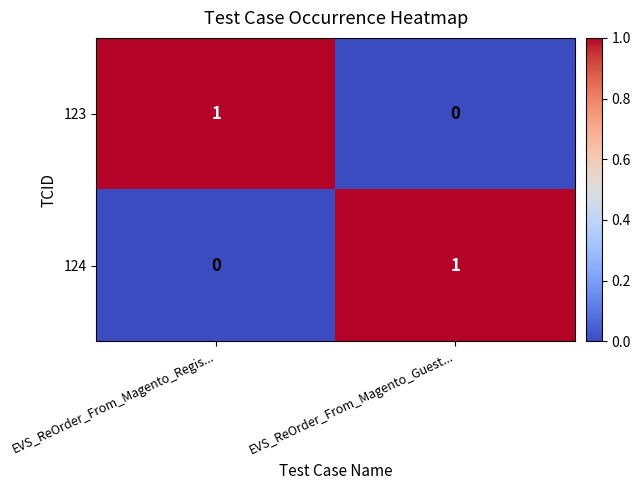

Is the value of 123 at EVS_ReOrder_From_Magento_Regis... greater than the value of 124 at EVS_ReOrder_From_Magento_Regis...?

Yes